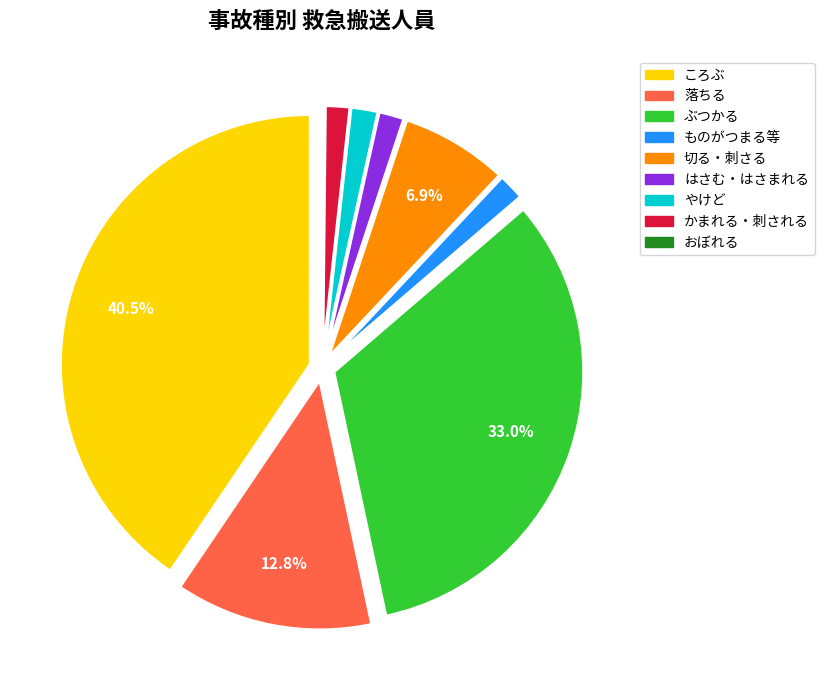

Which slice is the largest?

ころぶ